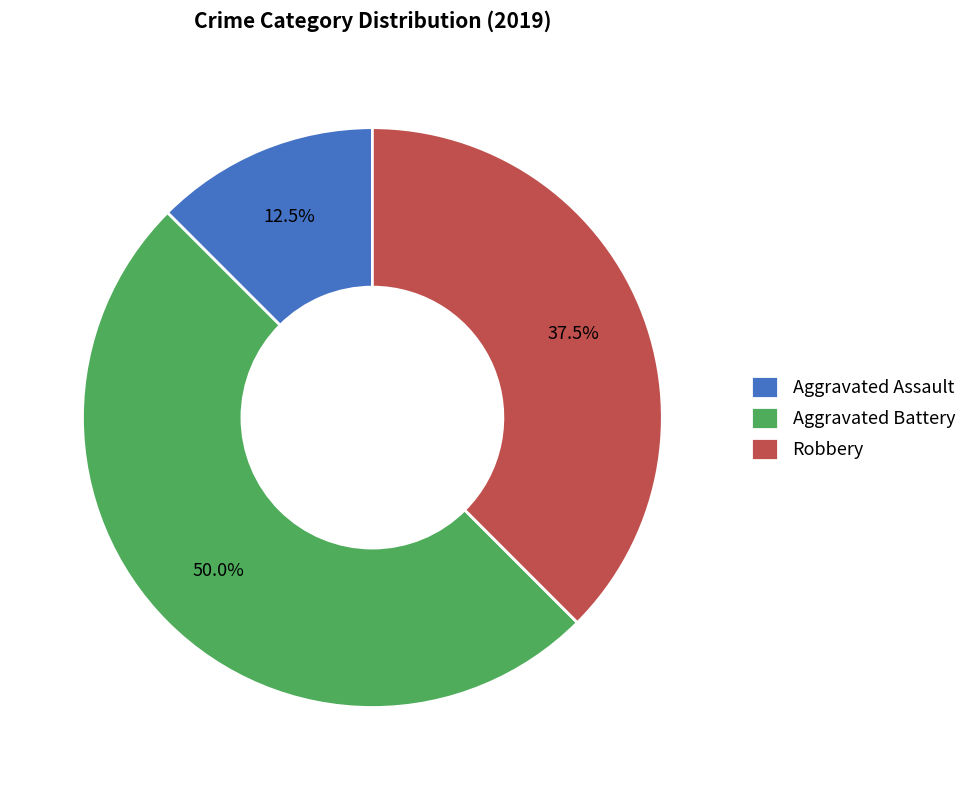

Which has a higher value, Robbery or Aggravated Assault?

Robbery